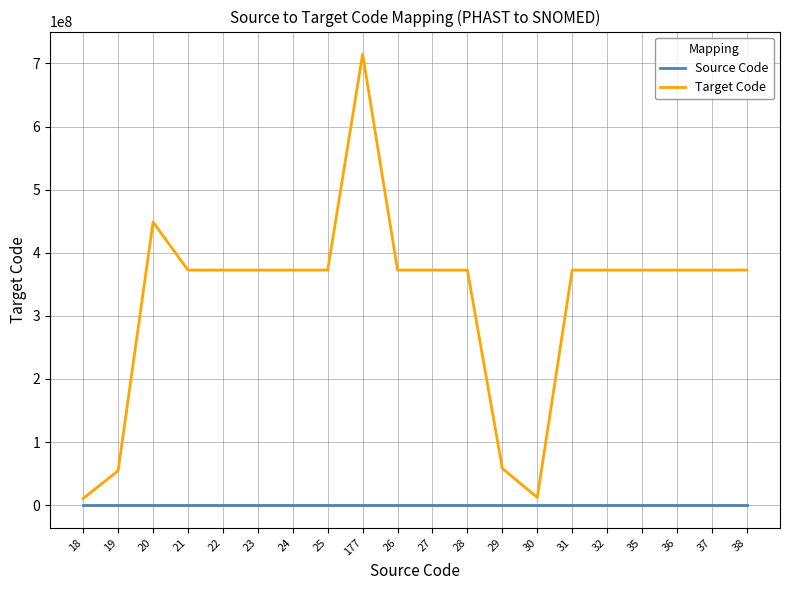

What are all the series names shown in the legend?

Source Code, Target Code